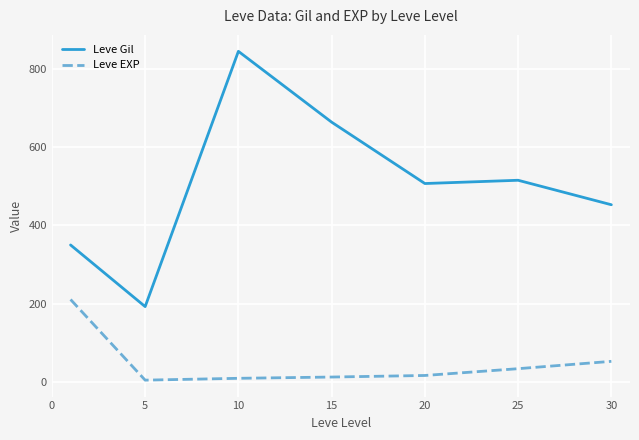

What is the sum of all Leve EXP values?

340.9